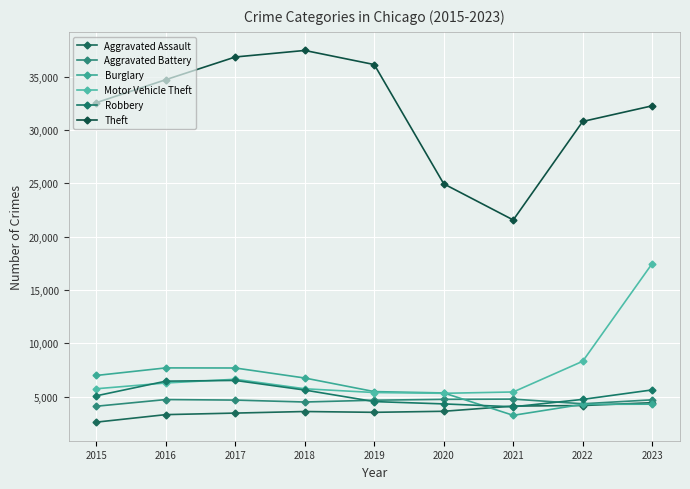

What value does the Aggravated Assault series have at 2017, to the nearest 100?

3500